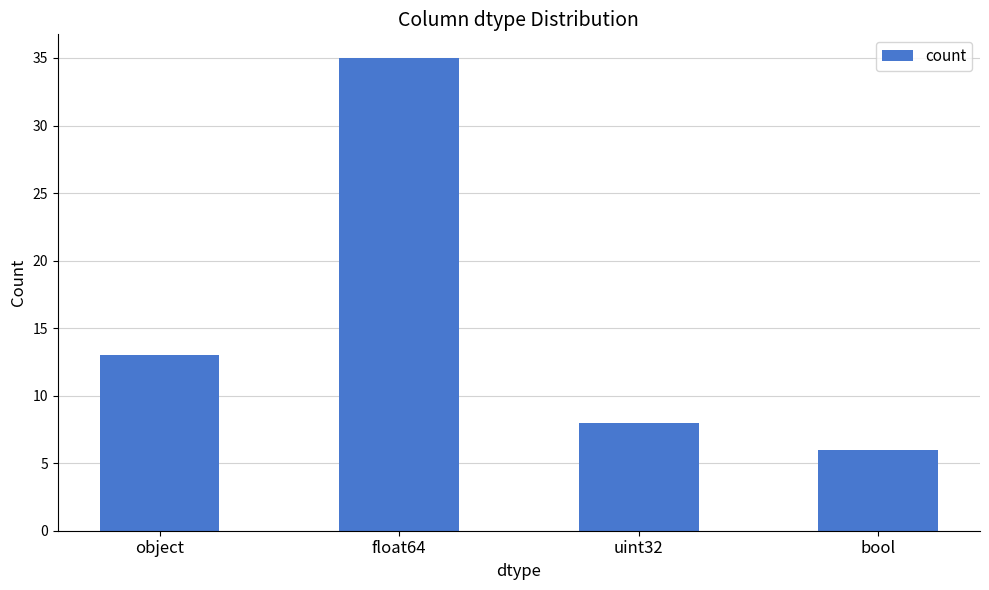

The chart shows a value of 13 at object. True or false?

True